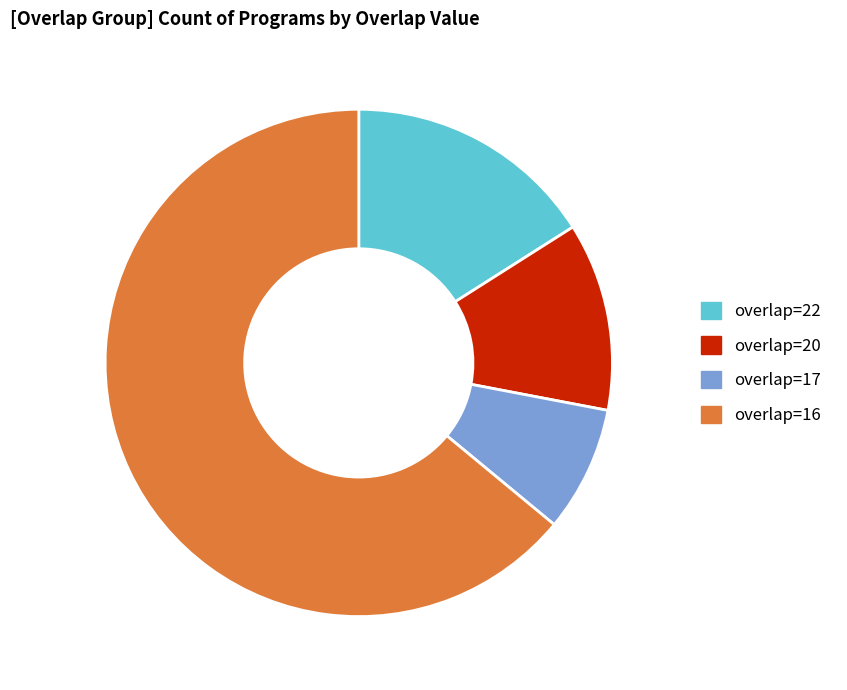

Count the number of slices in the pie.

4